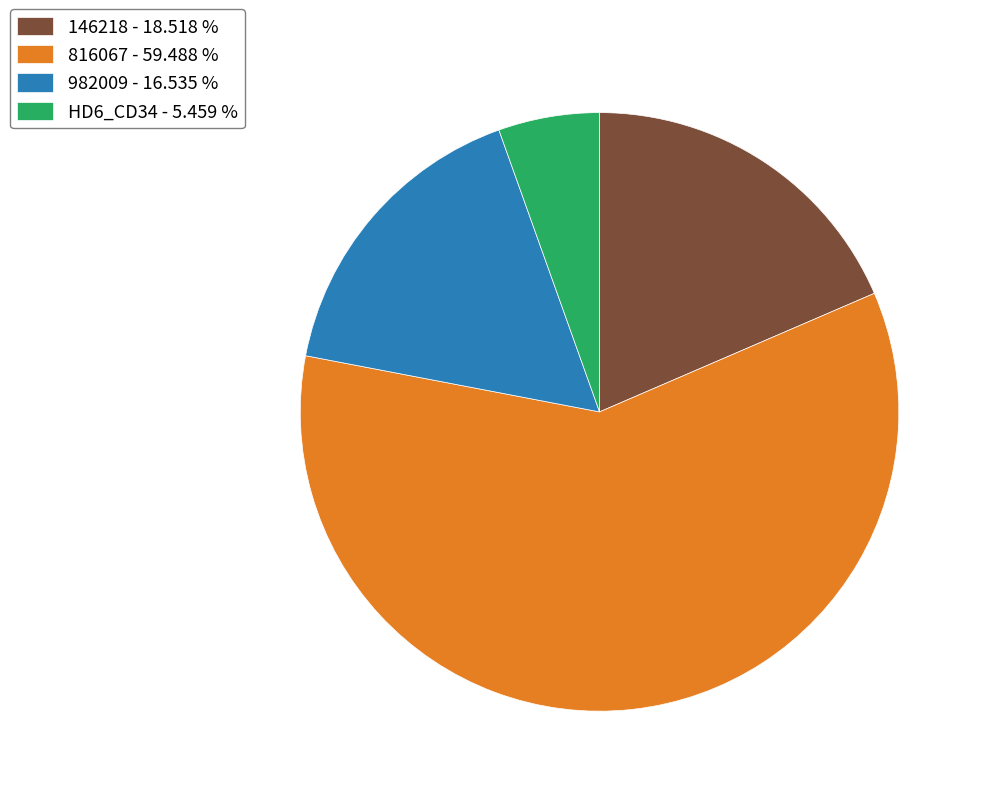

What is the majority slice?

816067 - 59.488 %